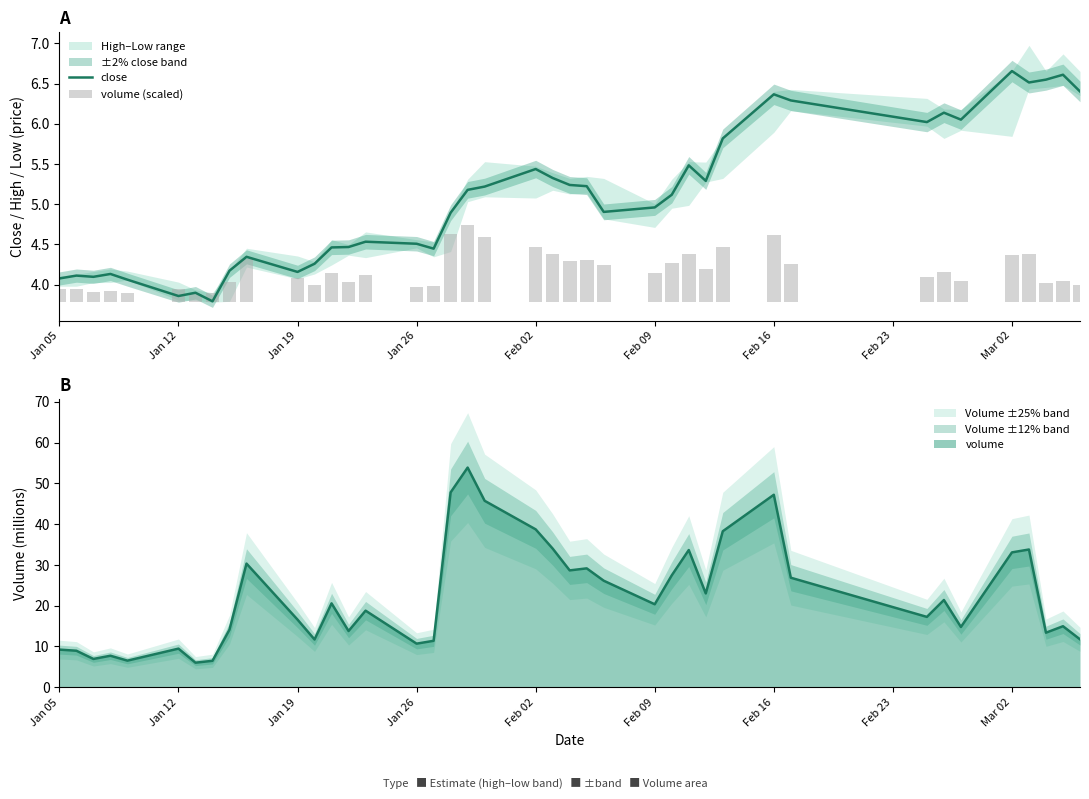

What is the highest value of the volume series?

53.9